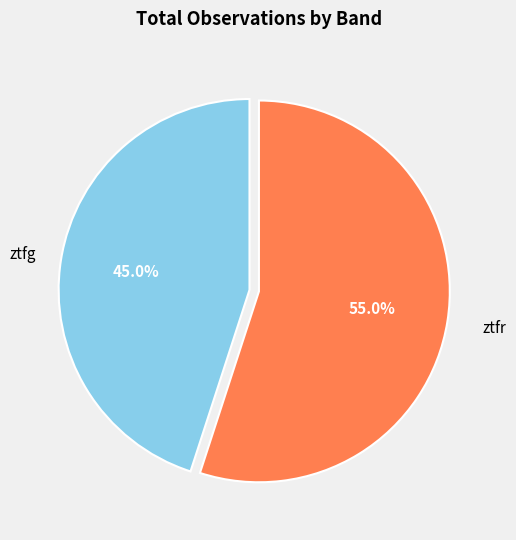

Does any single category account for the majority?

Yes